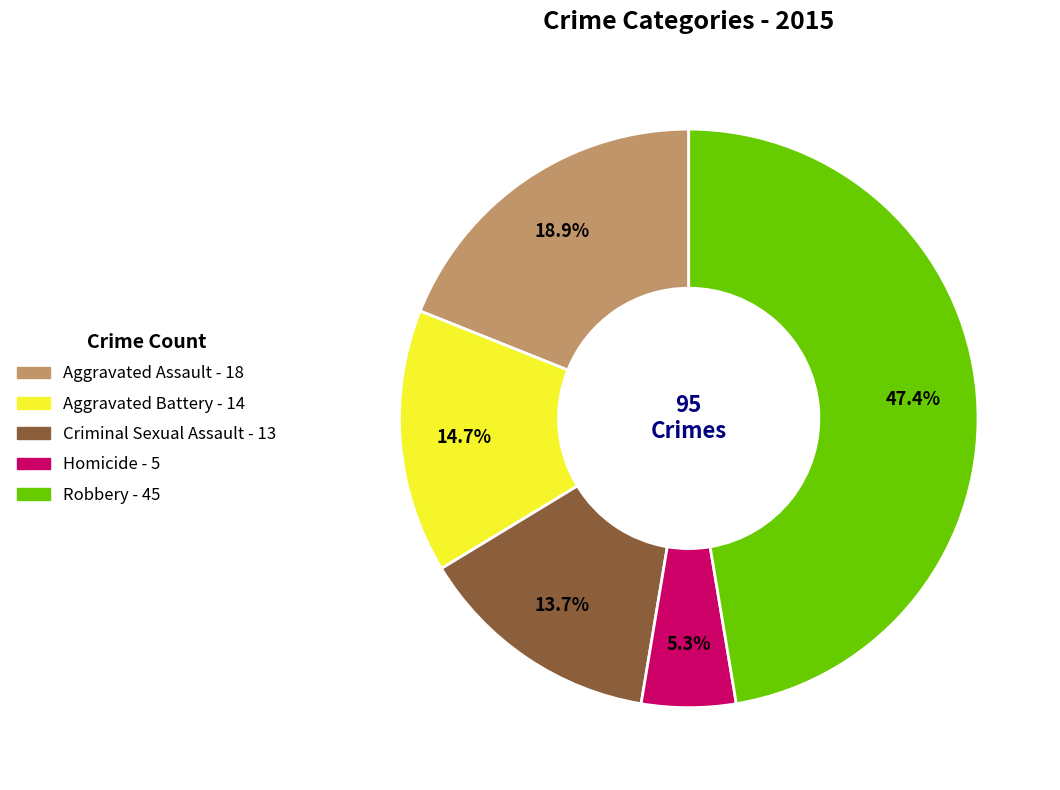

Rank the categories by value from highest to lowest.

Robbery, Aggravated Assault, Aggravated Battery, Criminal Sexual Assault, Homicide